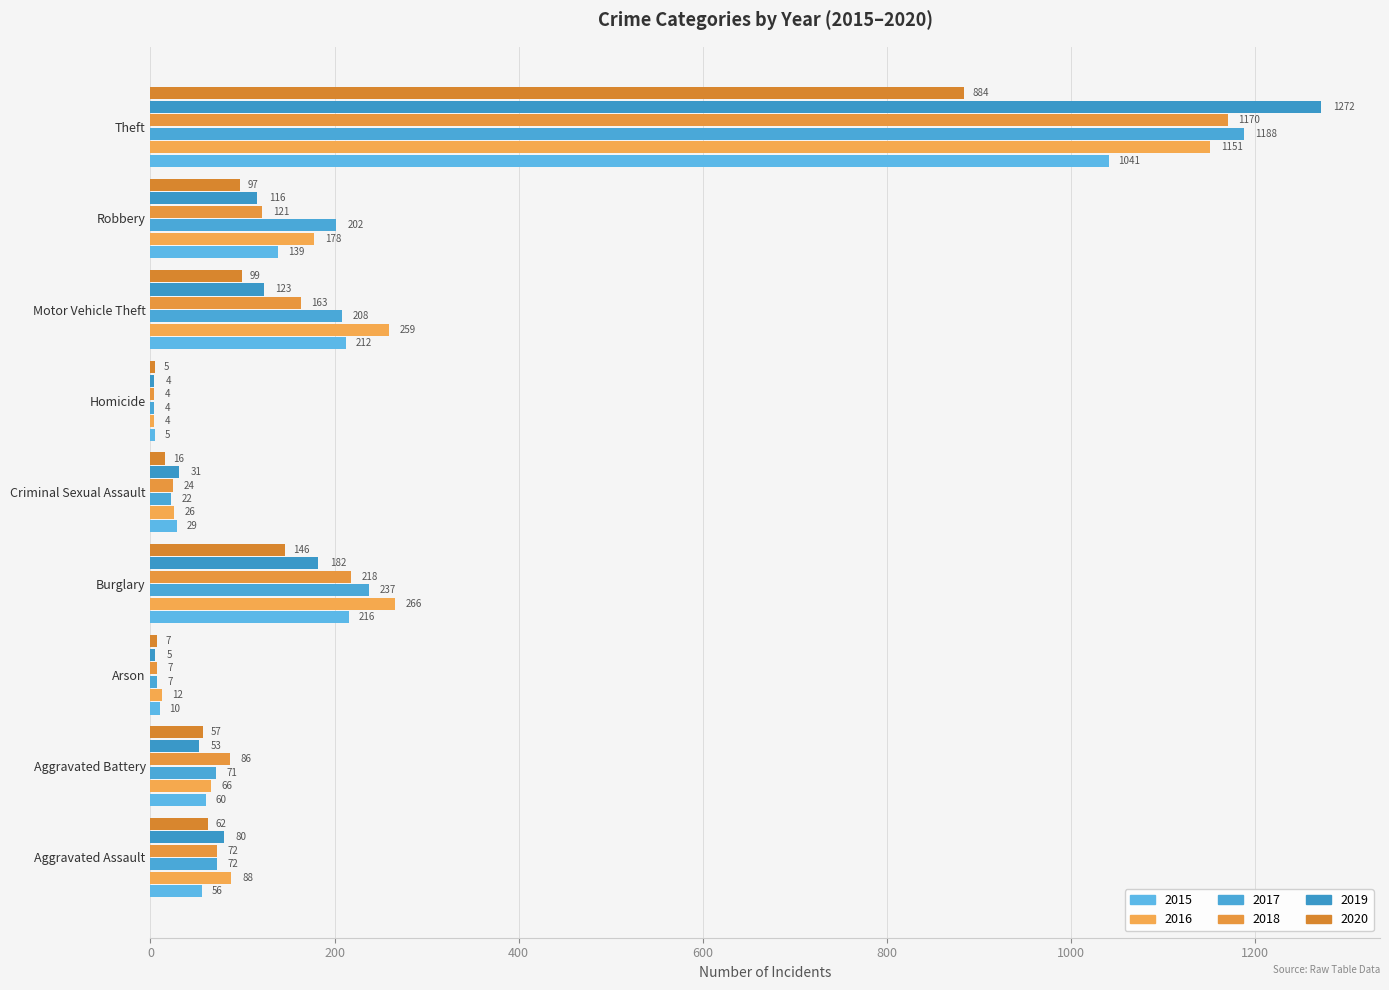

Rank the series at Criminal Sexual Assault from lowest to highest value.

2020, 2017, 2018, 2016, 2015, 2019